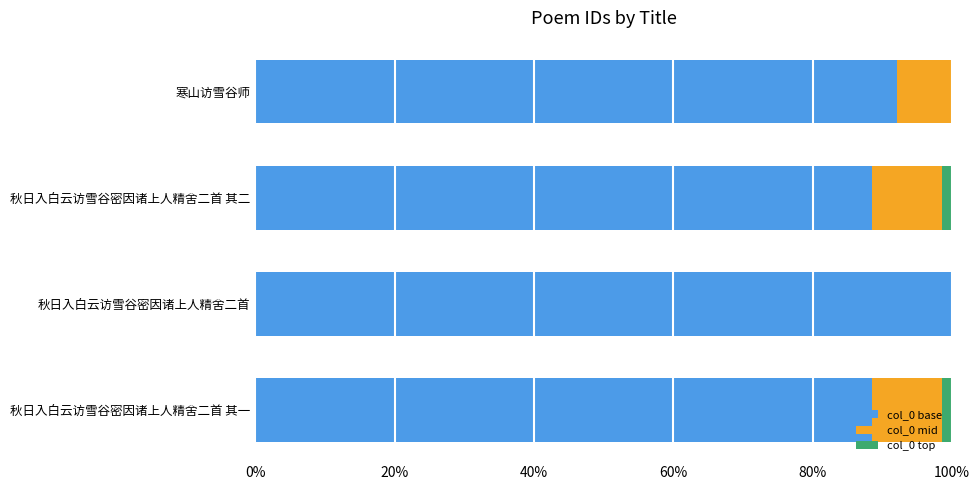

True or false: col_0 top has a value of -5.1 at 秋日入白云访雪谷密因诸上人精舍二首.

False